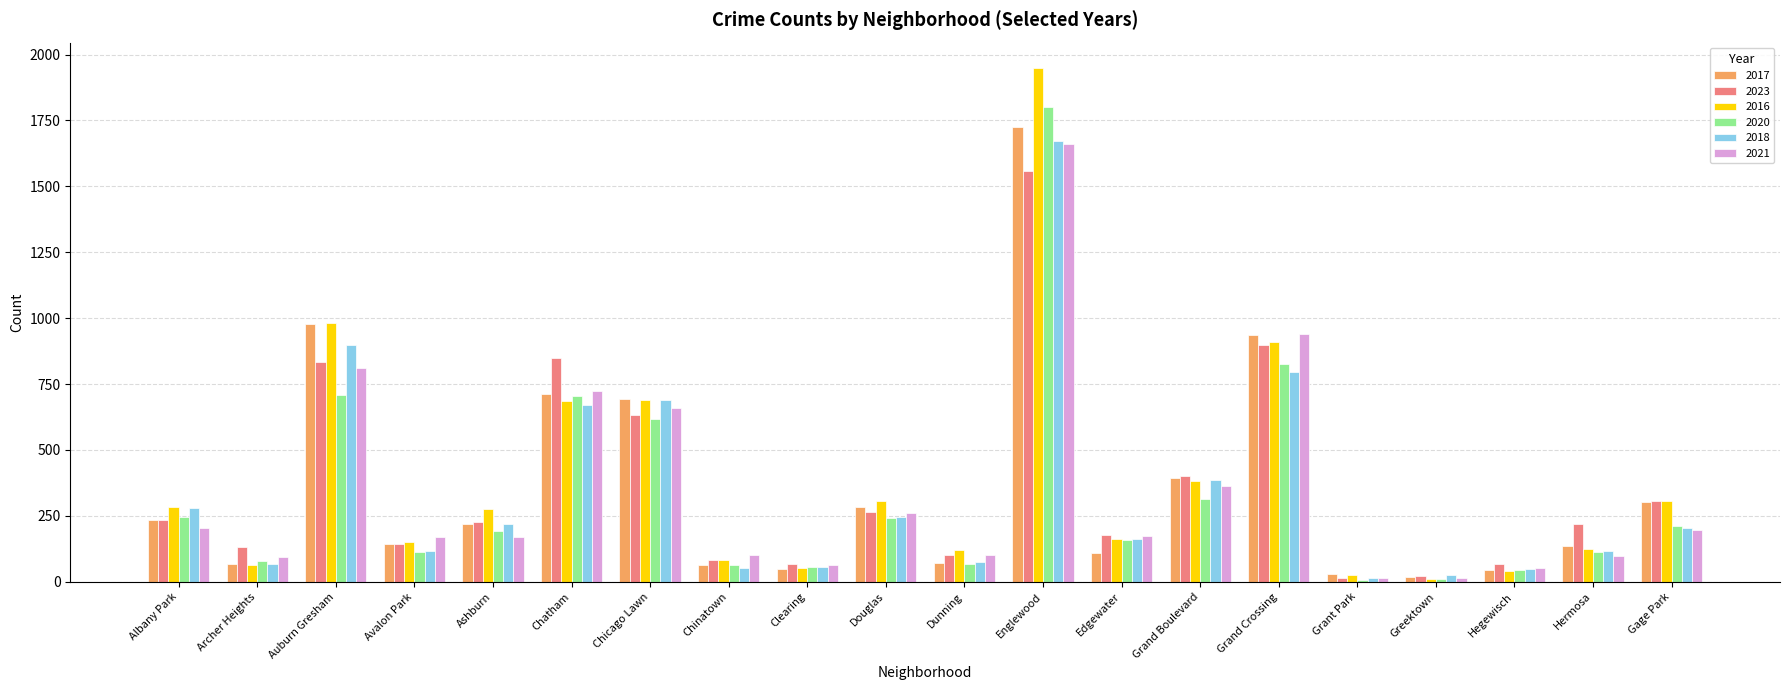

Which series changed the most between Archer Heights and Grand Boulevard?

2017